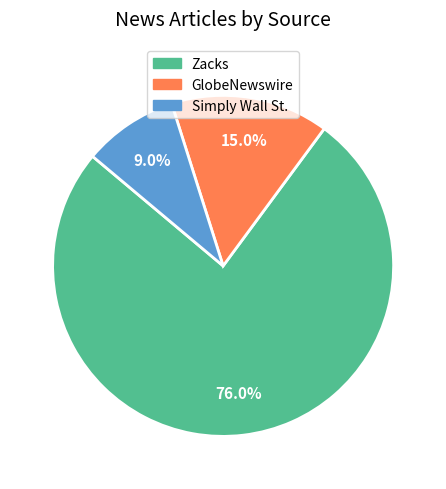

Which slice is the smallest?

Simply Wall St.